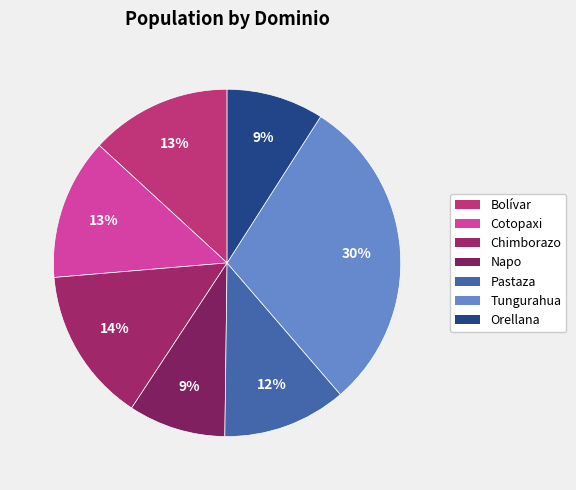

Is there a majority slice in this chart?

No